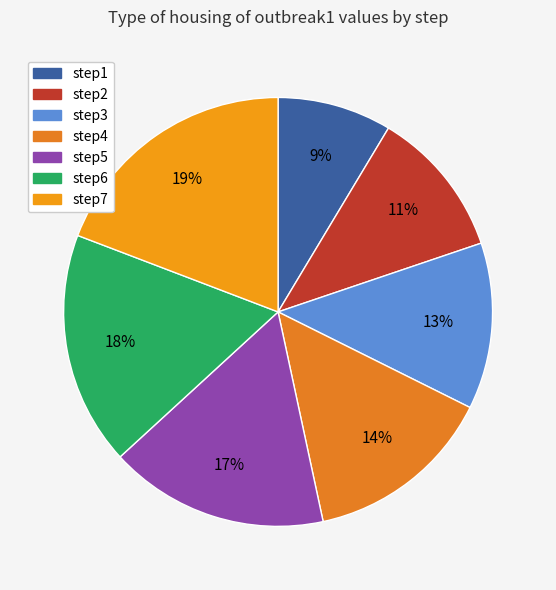

Is the sum of step5 and step1 greater than half?

No